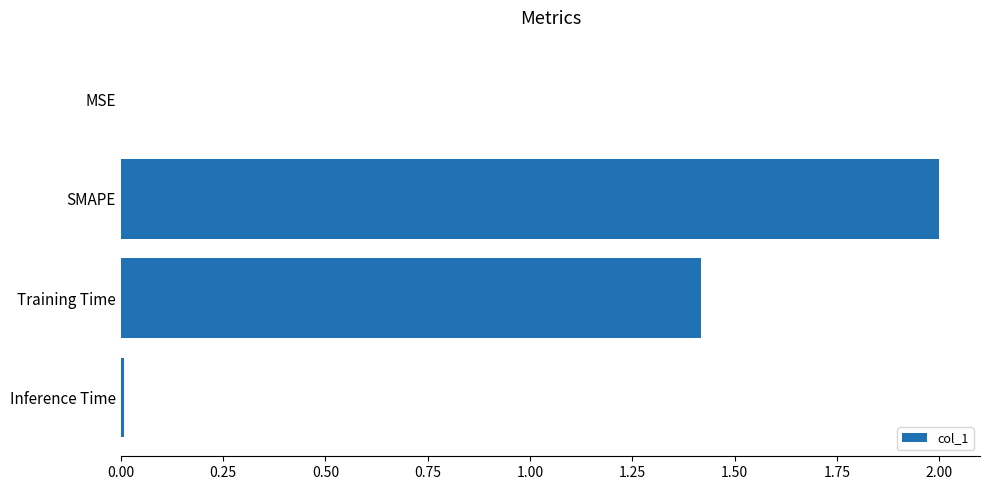

What is the approximate value at SMAPE?

2.0